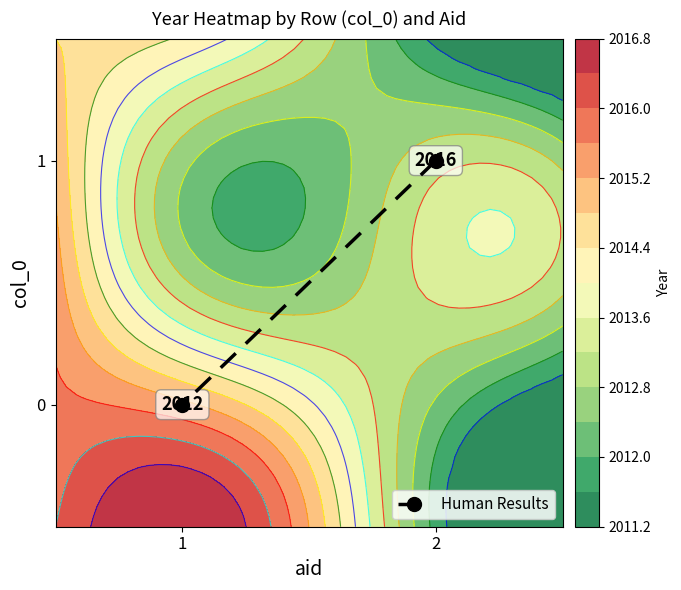

Where is the data nearest to the value 0?

1